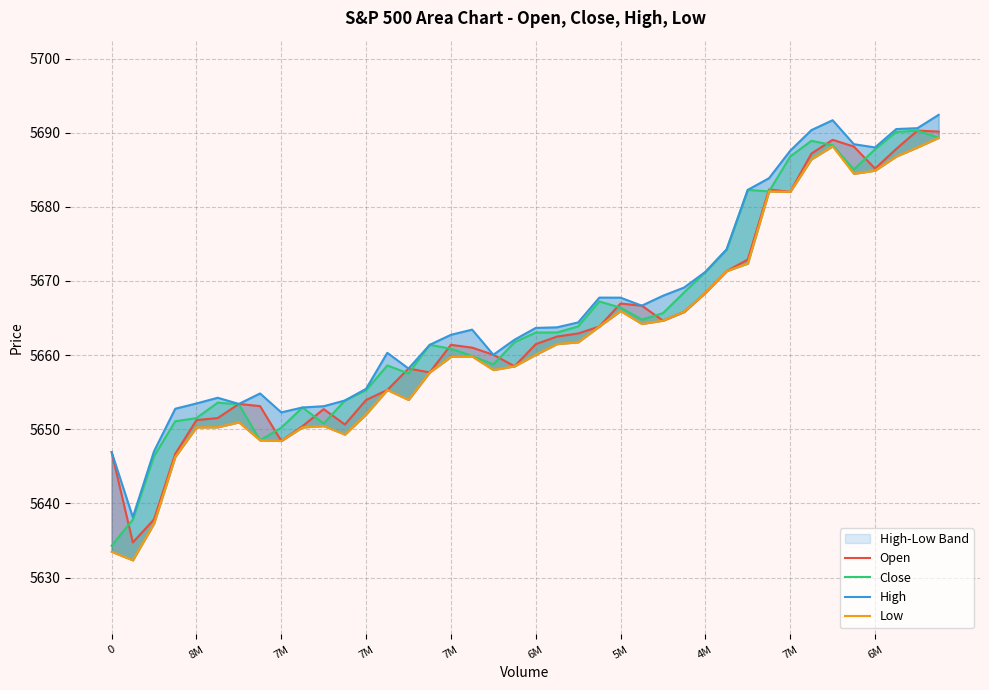

What is the total value across all series at 7M?

22568.6